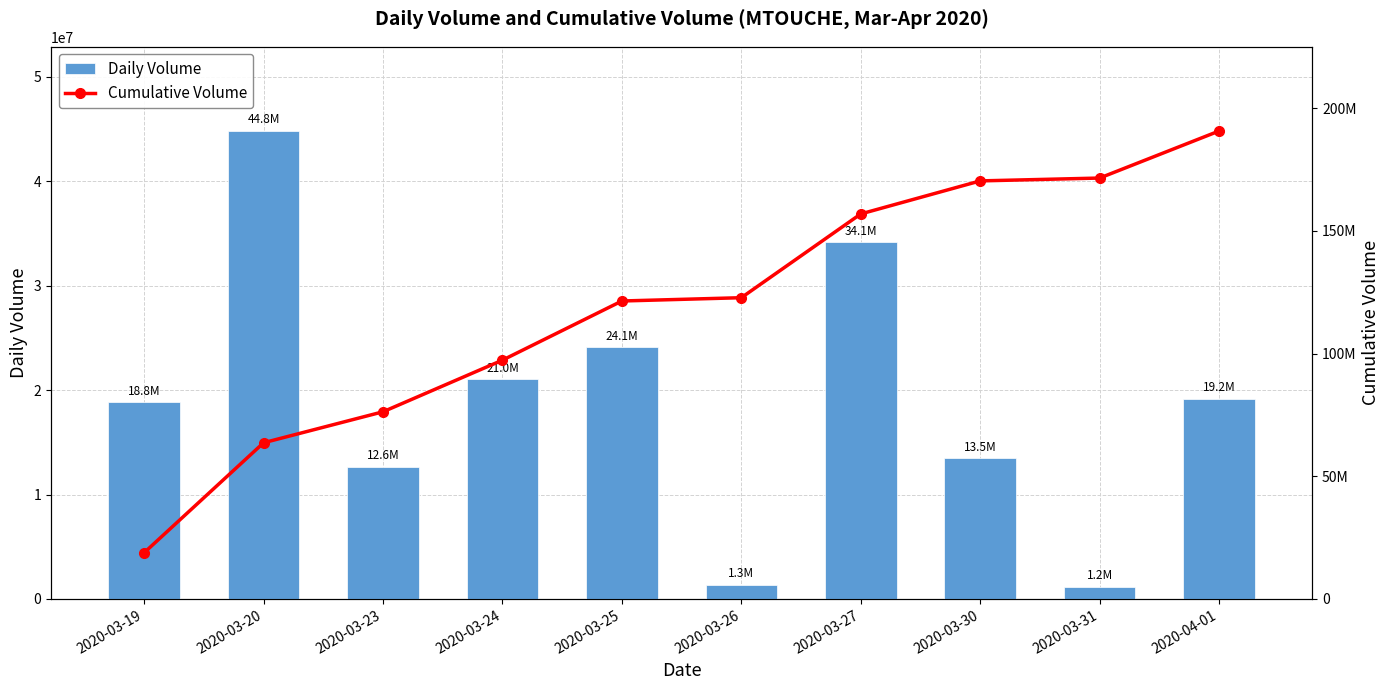

The Daily Volume series shows 13463400 at 2020-03-30. True or false?

True